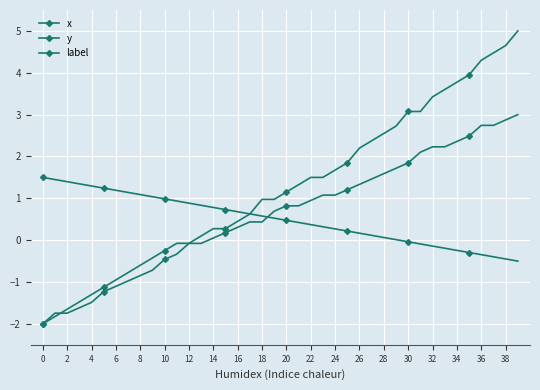

Where do y and label first cross each other?

36 and 38